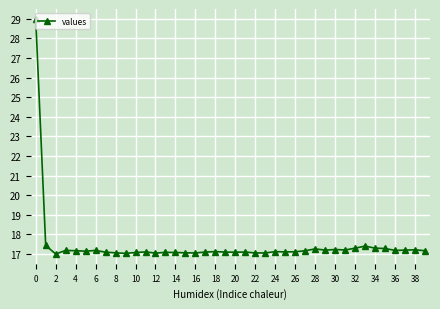

What is the average value?

17.4